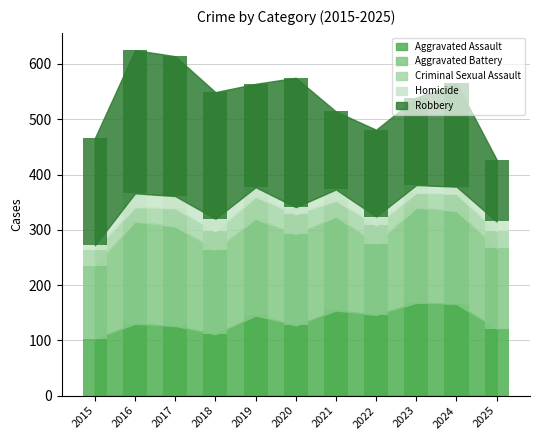

Which series has the largest range (max minus min)?

Robbery